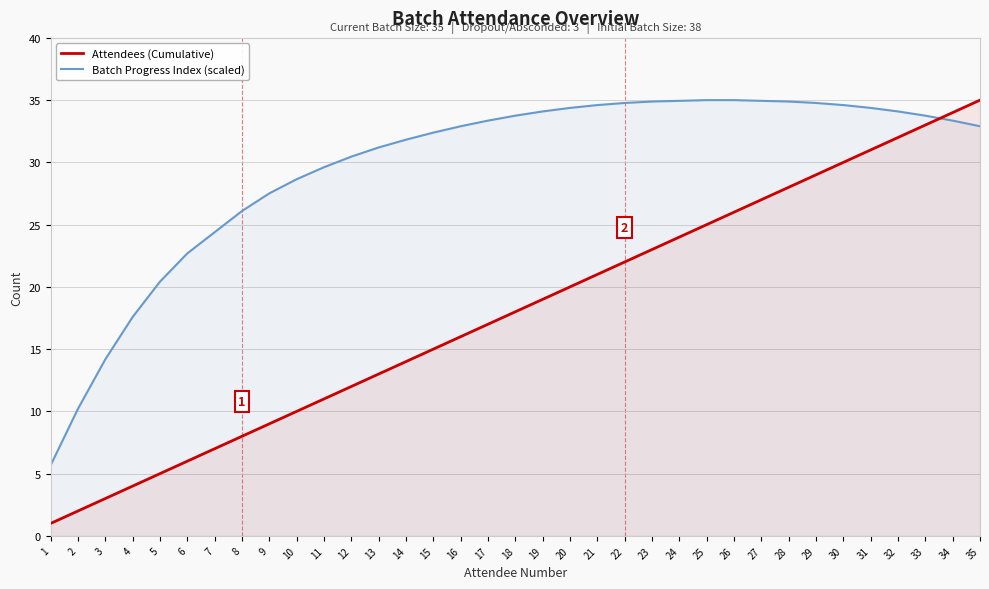

The value of Attendees (Cumulative) at 17 is 17.0. True or false?

True